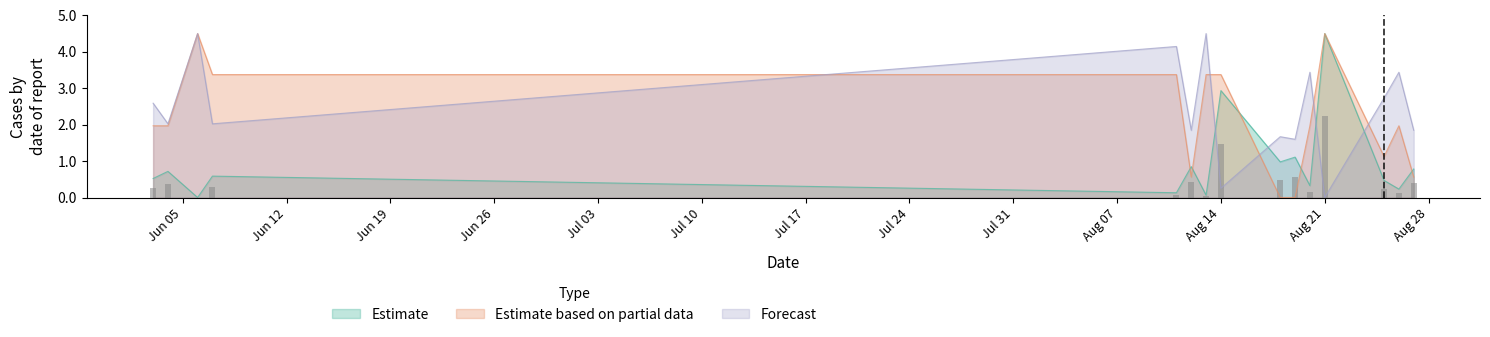

True or false: Forecast has a value of 0.0 at Aug 21.

True